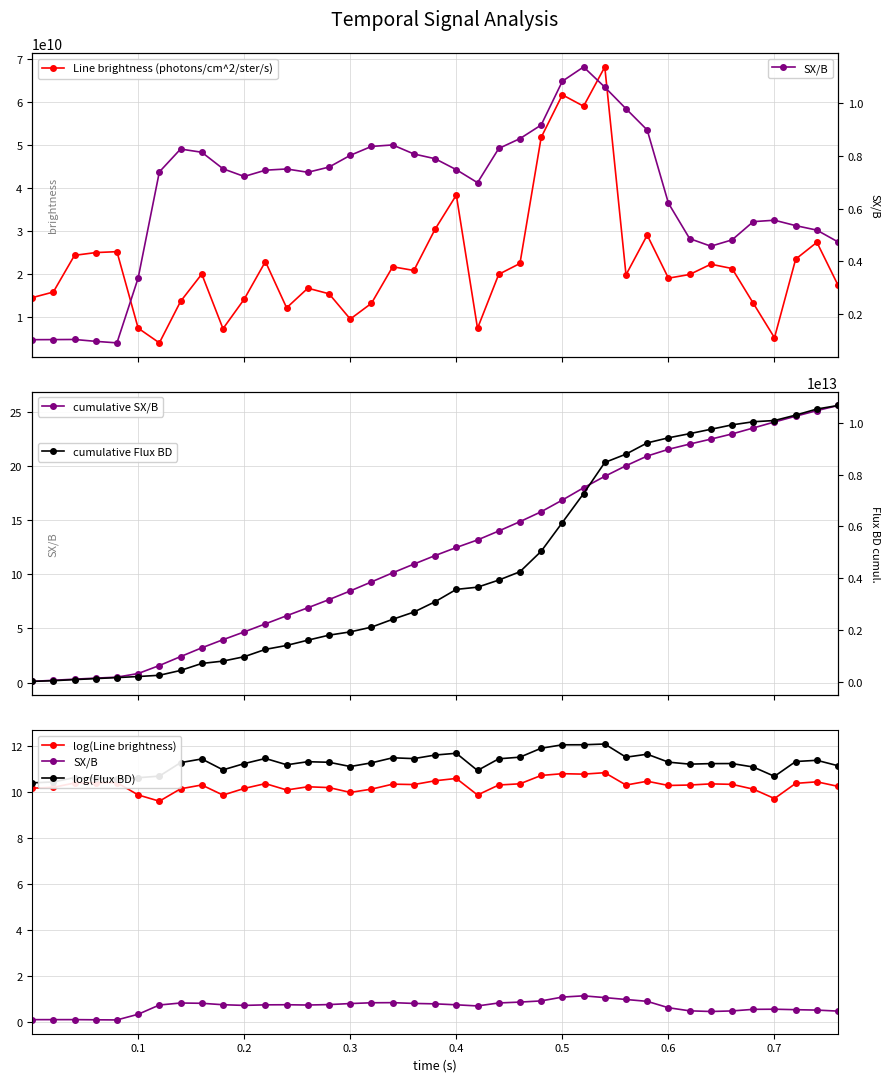

Does the chart have visible grid lines?

Yes